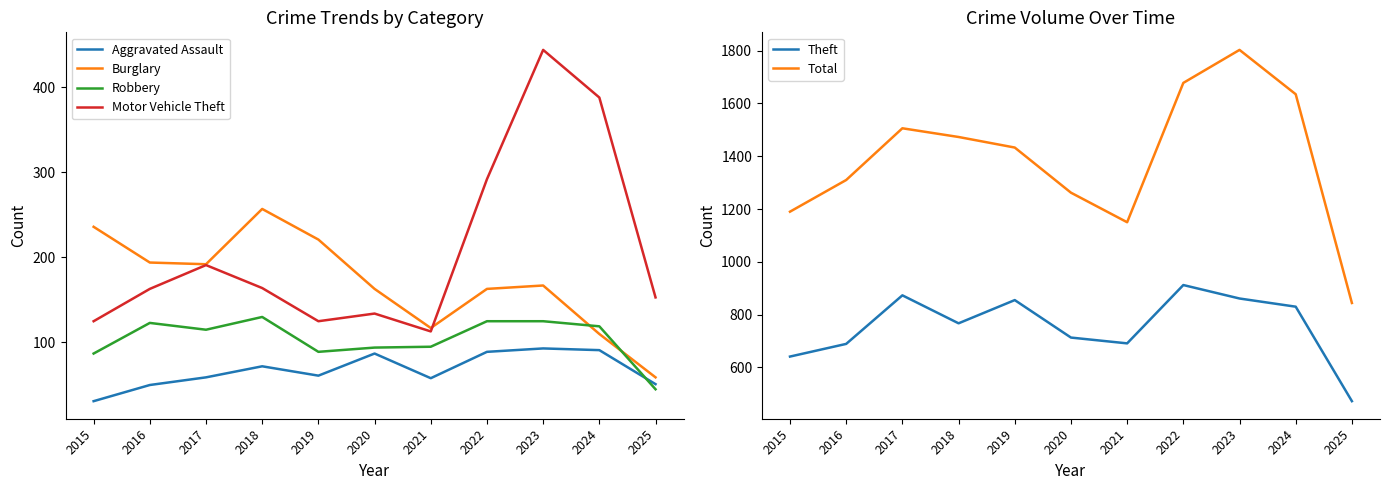

What is the maximum value shown in the chart?

1803